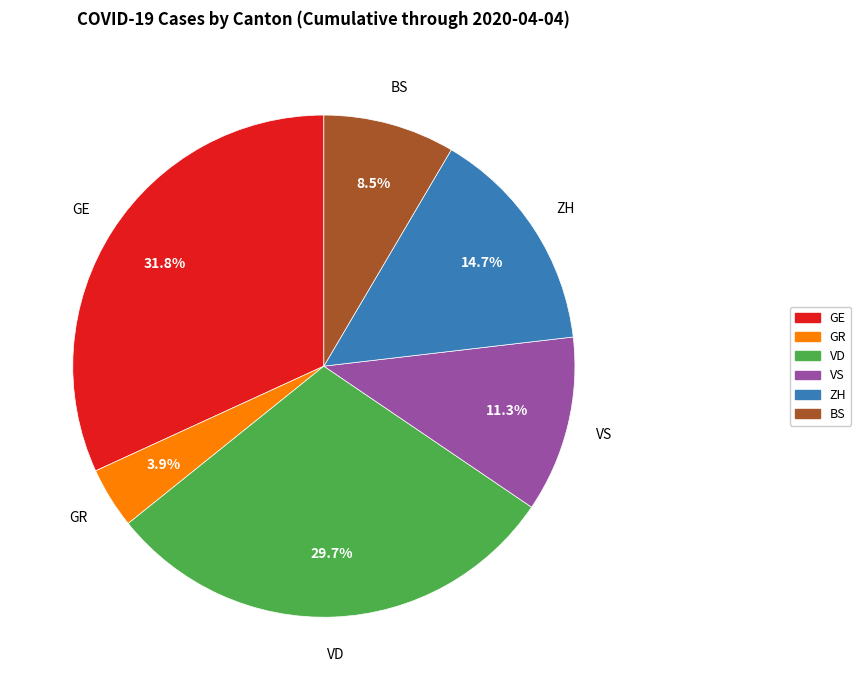

Which slice is the largest?

GE